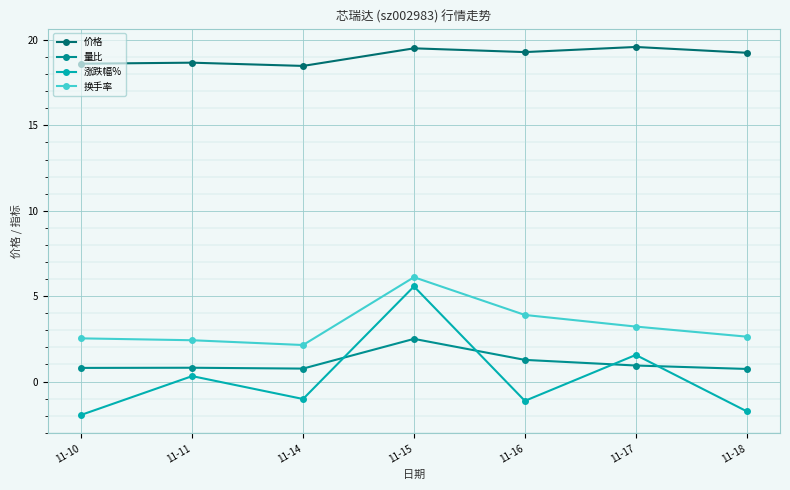

In 涨跌幅%, how many points are lower than both neighbors (excluding endpoints)?

2